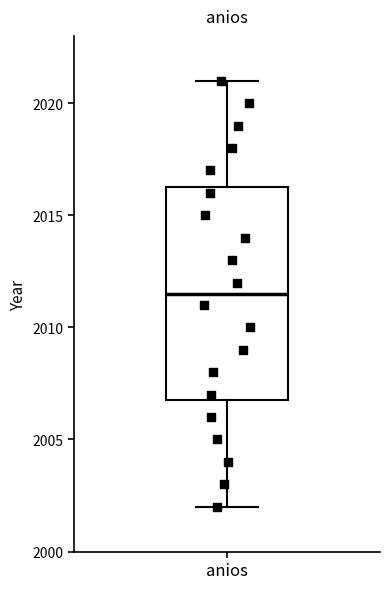

Where does the lower whisker of the box for anios end on the y-axis? The values are not printed on the chart, so give them approximately, as read against the axis.

2002.0